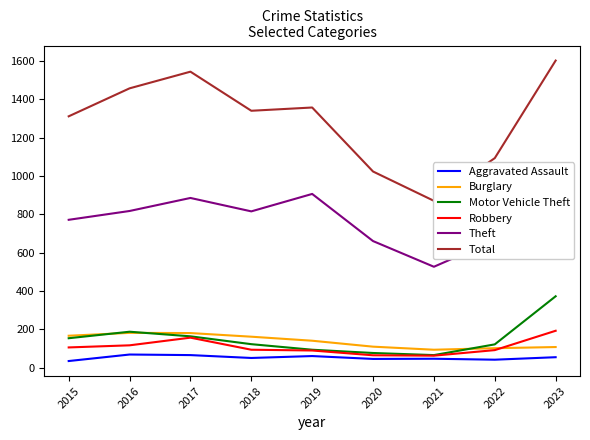

Between 2015 and 2018, which series saw the biggest shift?

Theft